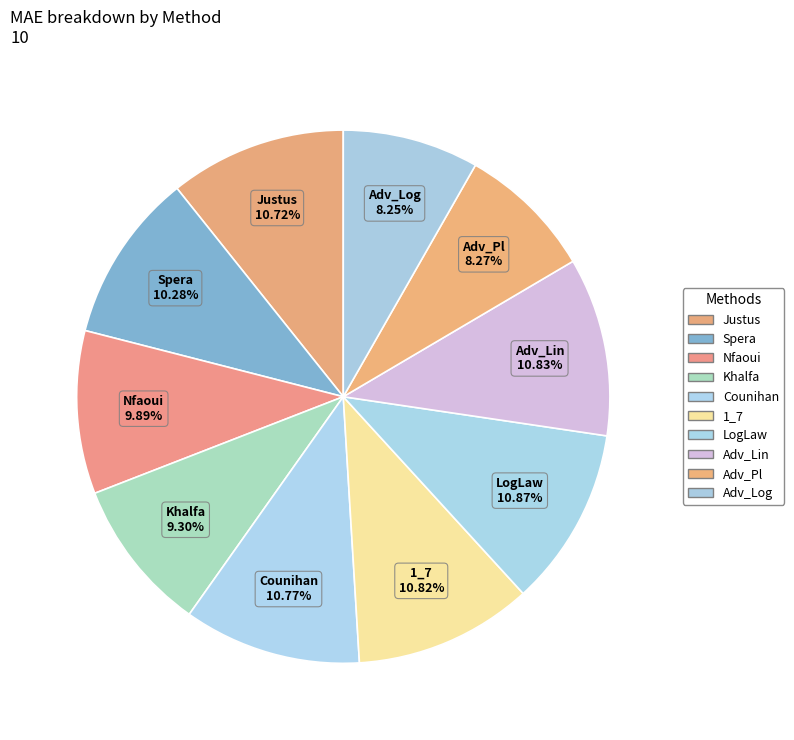

To the nearest percent, what portion does LogLaw represent?

11%